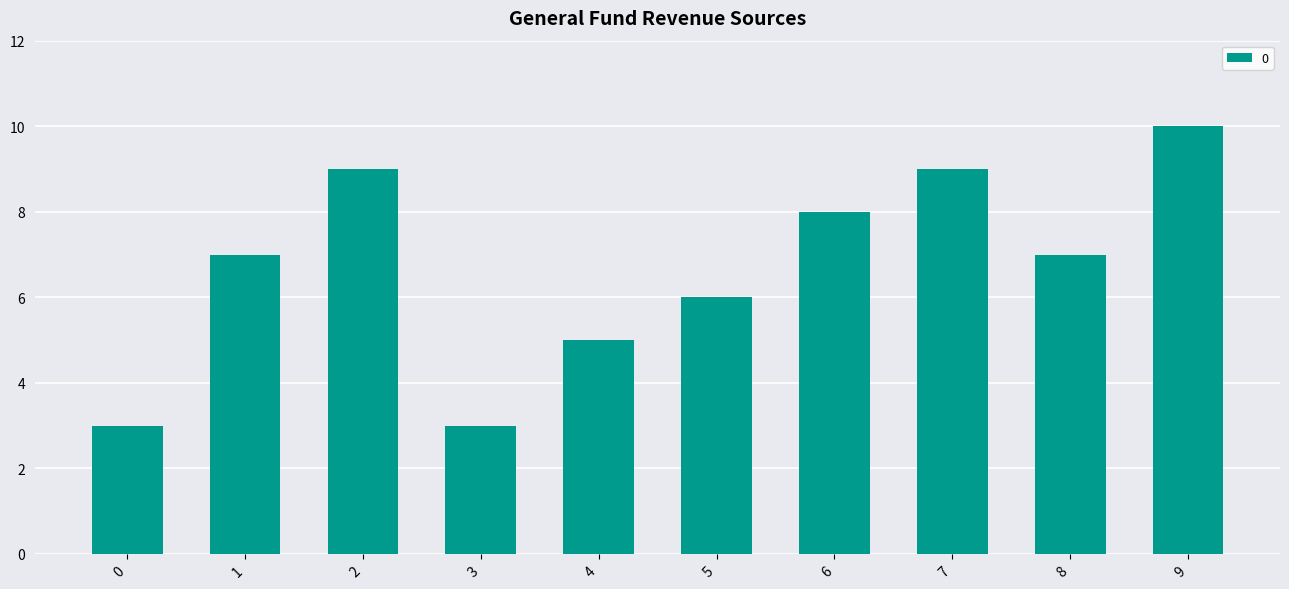

Count the number of data series in this chart.

1